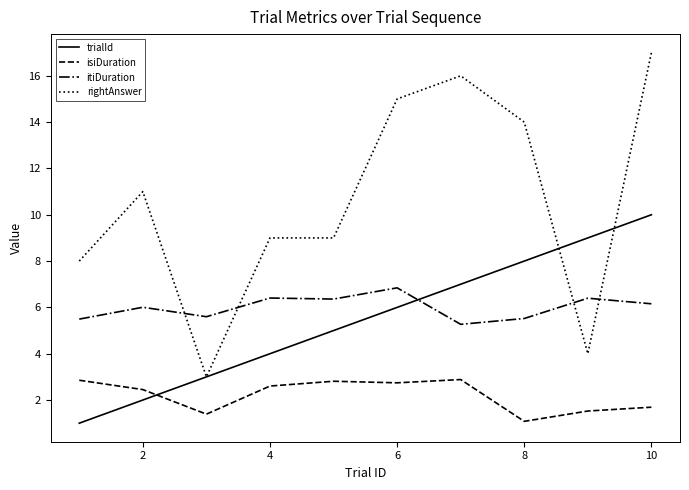

What is the minimum value for rightAnswer?

3.0